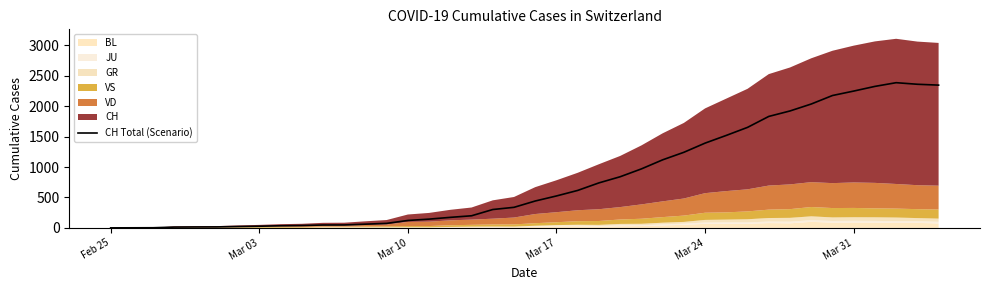

What is the average value?

810